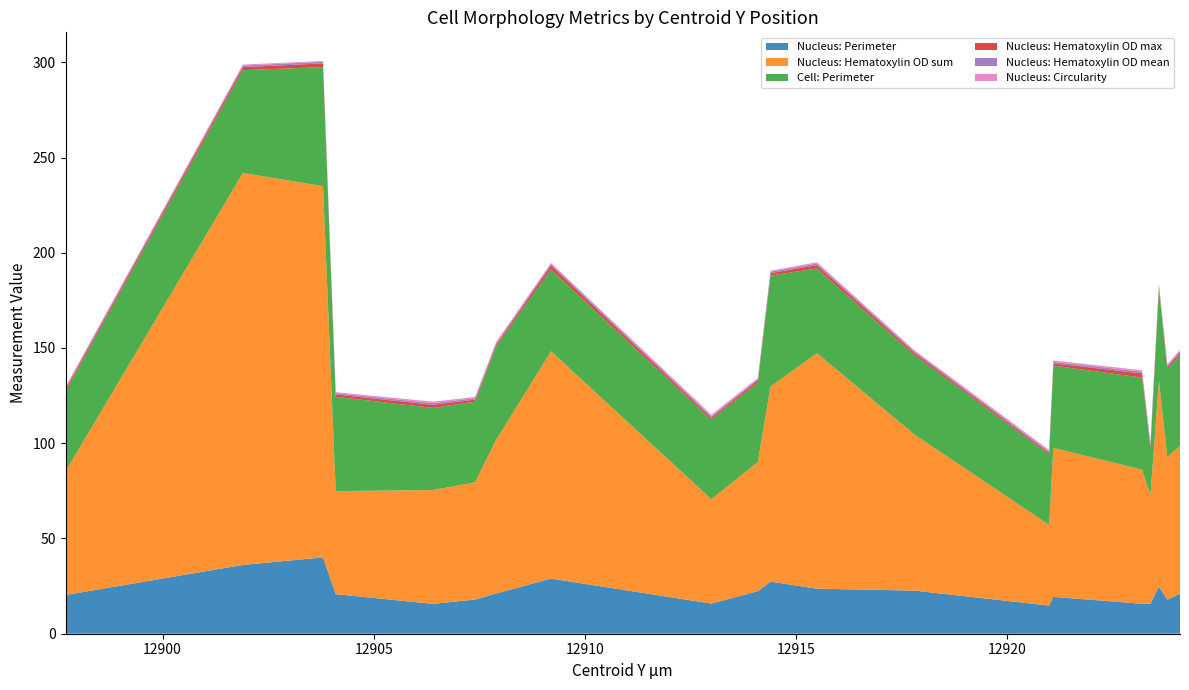

Reading left to right, extract all data points from this chart.

Nucleus: Perimeter: 20.3	36.1	40.0	20.8	15.7	17.9	21.1	29.0	15.8	22.3	27.4	23.6	22.6	14.8	19.3	15.7	15.7	24.7	17.9	21.1
Nucleus: Hematoxylin OD sum: 64.9	205.8	194.9	54.1	59.7	61.6	80.6	119.3	54.8	67.8	102.4	123.7	82.1	42.3	78.2	70.4	57.2	108.1	75.0	77.4
Cell: Perimeter: 41.9	54.0	62.5	49.5	43.2	42.3	49.0	43.0	41.8	41.6	58.3	44.4	41.8	37.0	43.2	48.3	24.8	48.3	45.6	47.9
Nucleus: Hematoxylin OD max: 1.2	1.6	2.0	1.2	1.6	1.1	0.9	2.0	1.0	1.2	1.3	1.7	1.2	0.9	1.2	2.2	1.0	1.3	1.5	1.3
Nucleus: Hematoxylin OD mean: 0.7	0.8	0.9	0.7	0.8	0.7	0.7	0.9	0.7	0.8	0.7	0.9	0.7	0.7	0.8	0.9	0.8	0.9	0.8	0.7
Nucleus: Circularity: 0.6	0.5	0.4	0.5	0.8	0.7	0.7	0.4	0.9	0.5	0.6	0.7	0.6	0.8	0.7	0.8	0.7	0.5	0.8	0.7